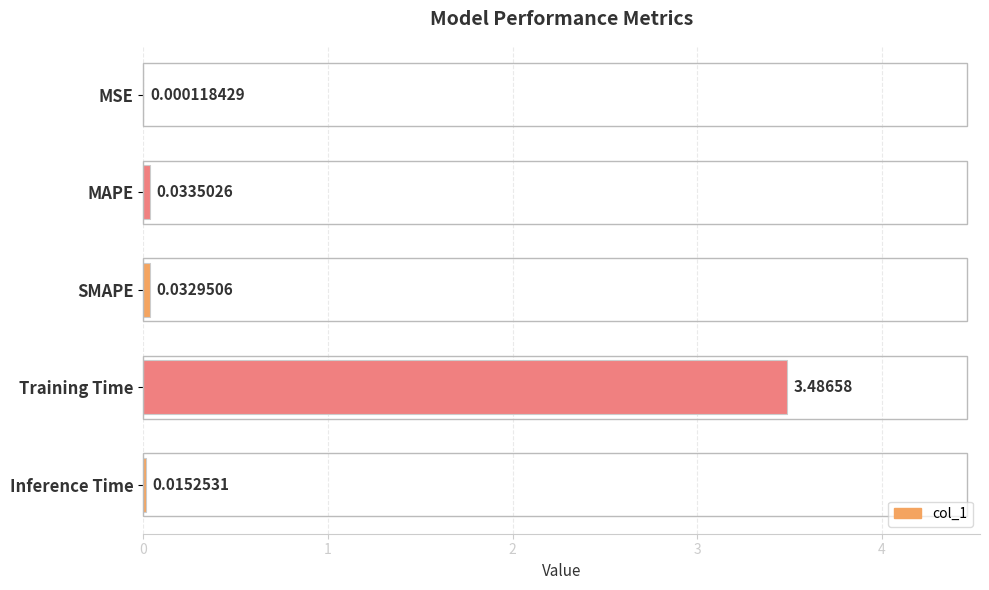

What is the greatest value displayed?

3.5